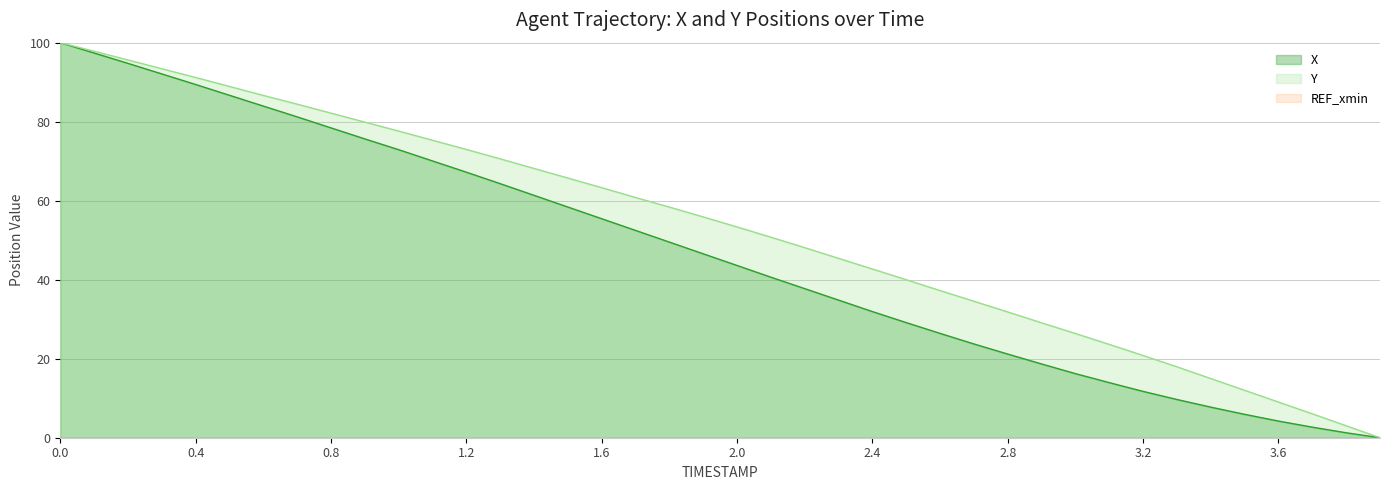

What value does the Y series have at 1.0?

77.6